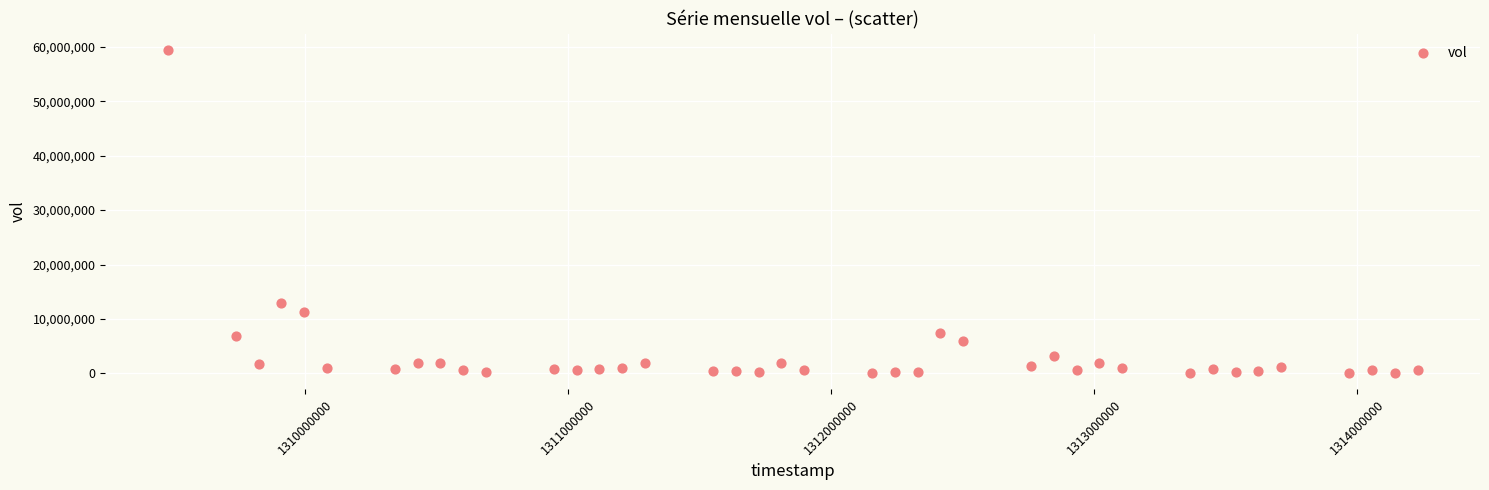

What is the range of Y values (max minus min)?

59350900